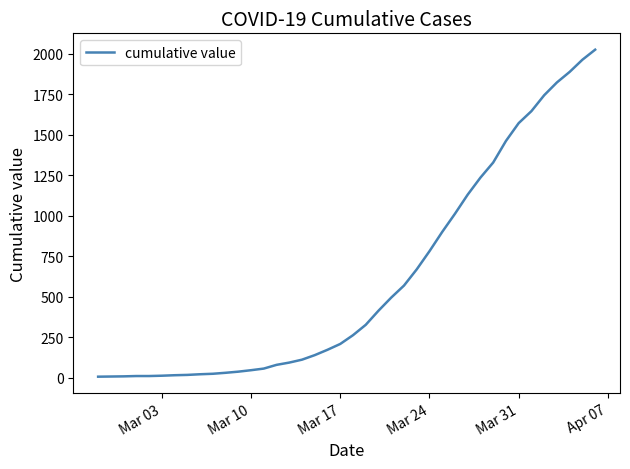

What is the difference between the maximum and minimum values?

2017